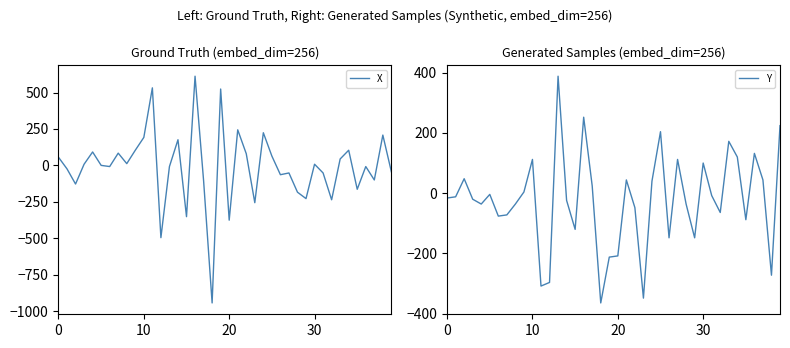

What is the sum of the Y values at 8 and 18?

-400